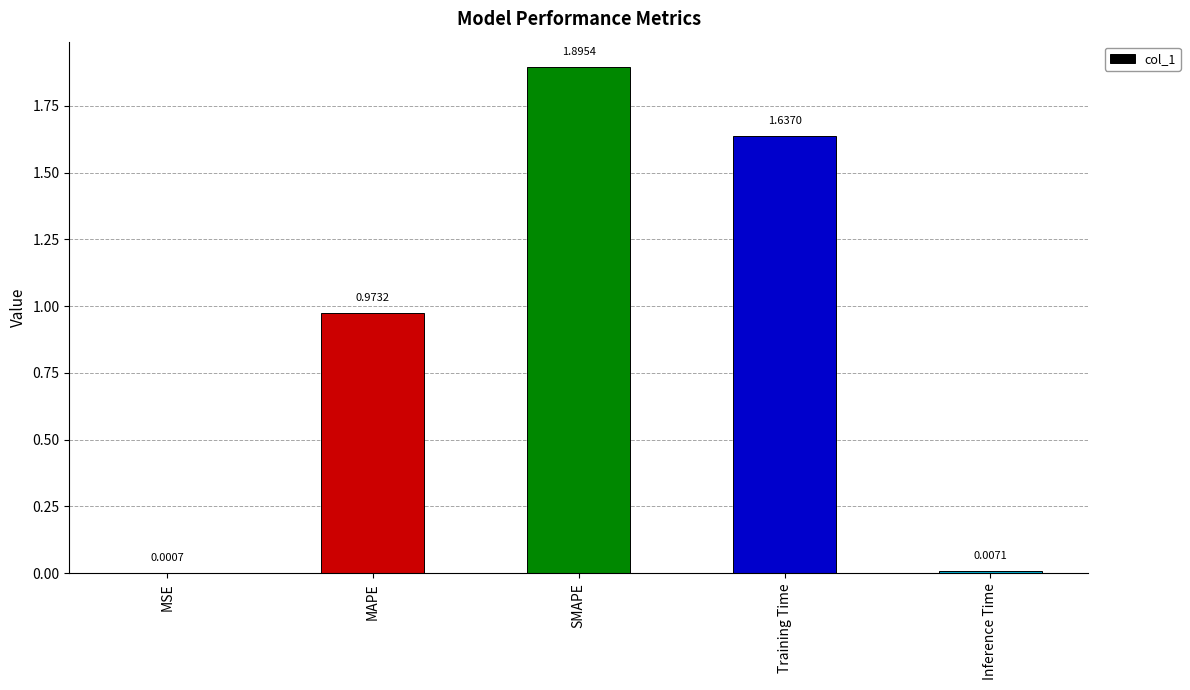

What is the sum of the values at Inference Time and SMAPE?

1.9